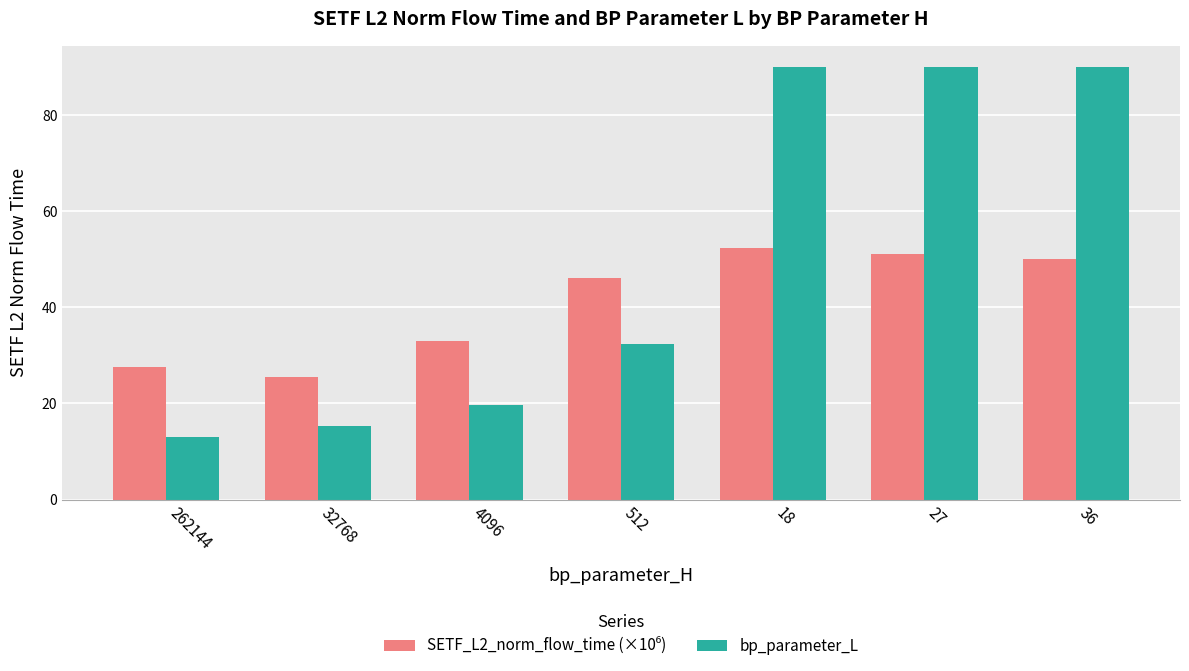

What is the sum of the bp_parameter_L values at 4096 and 512?

52.0